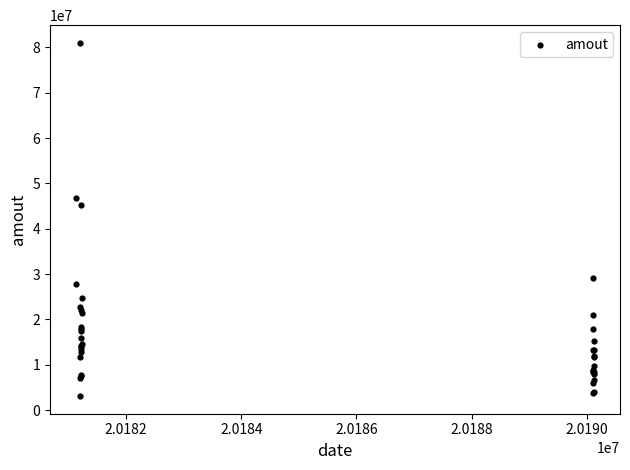

What Y value in the scatter plot is closest to 42049778?

45137124